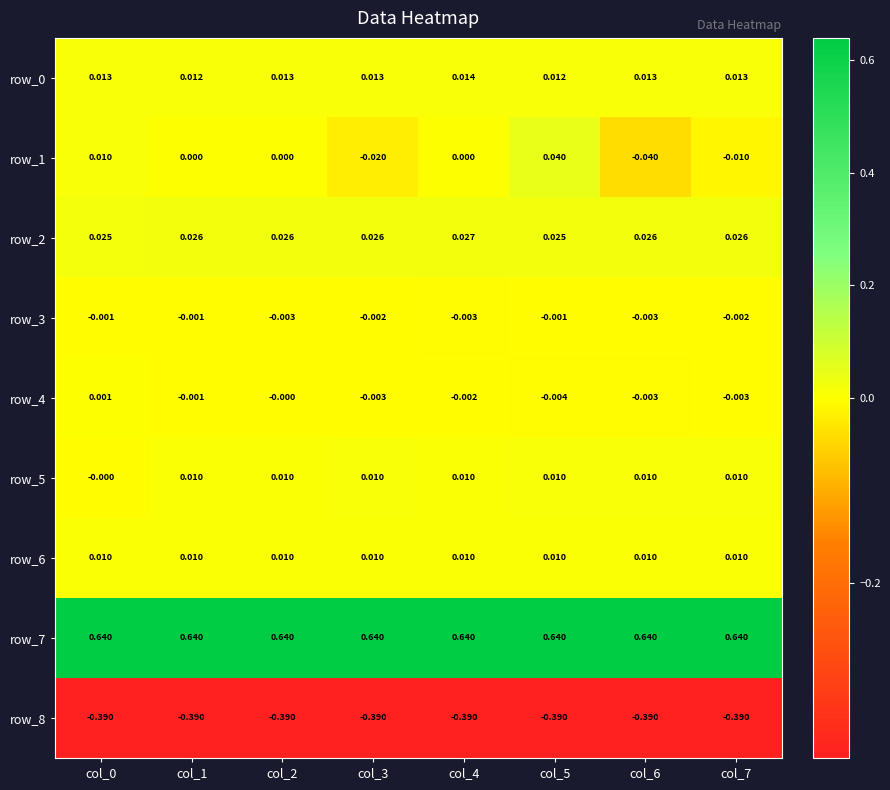

Is the value of row_7 at col_0 greater than the value of row_3 at col_4?

Yes